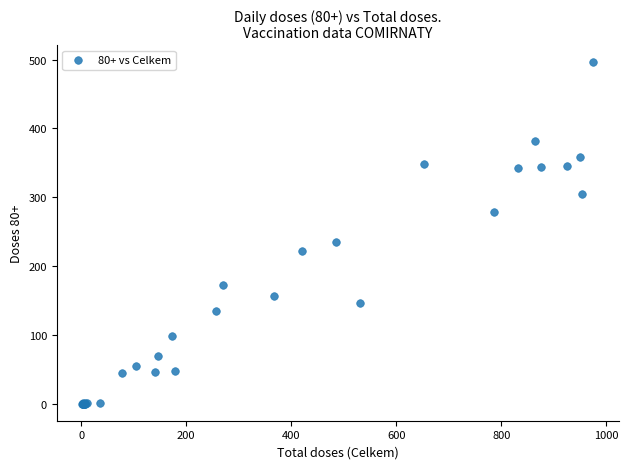

What Y value in the scatter plot is closest to 248?

235